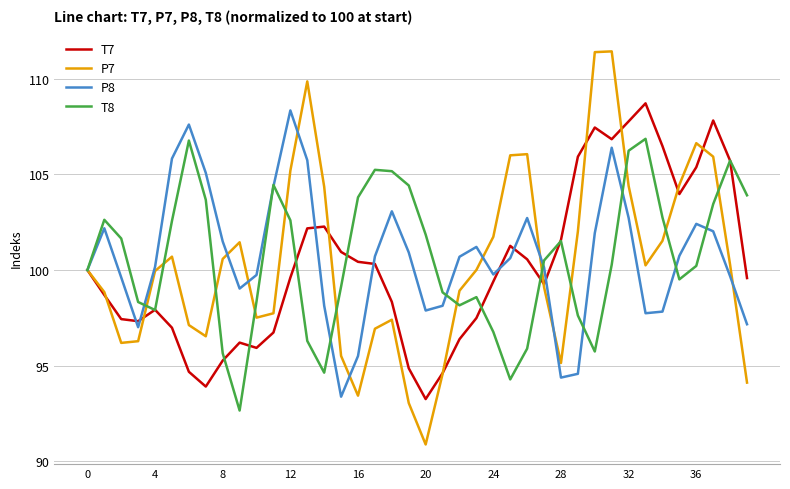

What is the greatest value displayed?

111.4